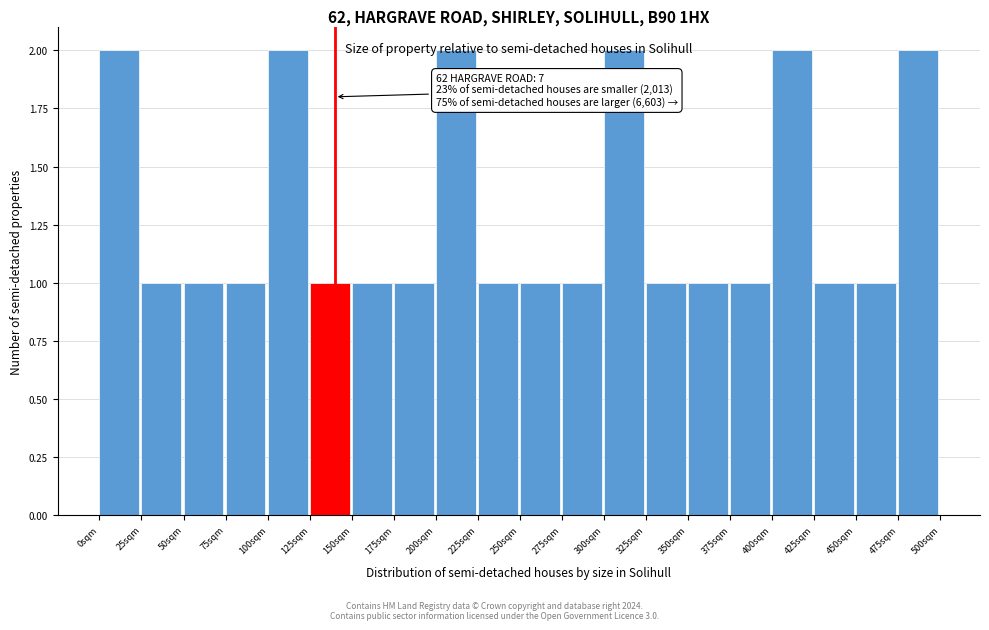

Approximately how many times larger is the value at 450sqm compared to 275sqm?

1.0